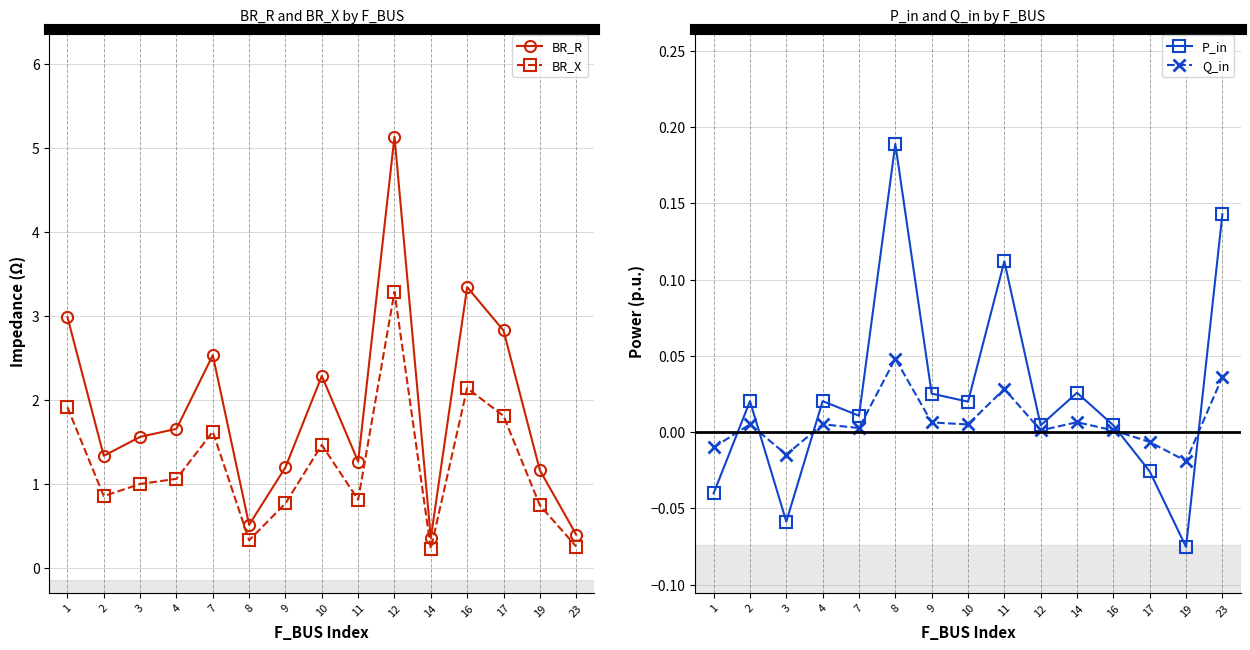

What is the greatest value displayed?

5.1